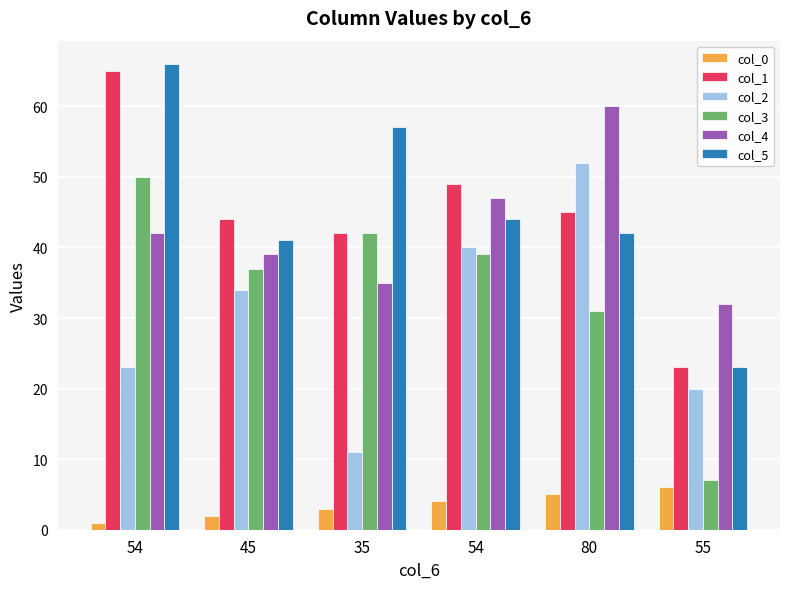

Reading left to right, list all the values displayed in this chart.

col_0: 1	2	3	4	5	6
col_1: 65	44	42	49	45	23
col_2: 23	34	11	40	52	20
col_3: 50	37	42	39	31	7
col_4: 42	39	35	47	60	32
col_5: 66	41	57	44	42	23